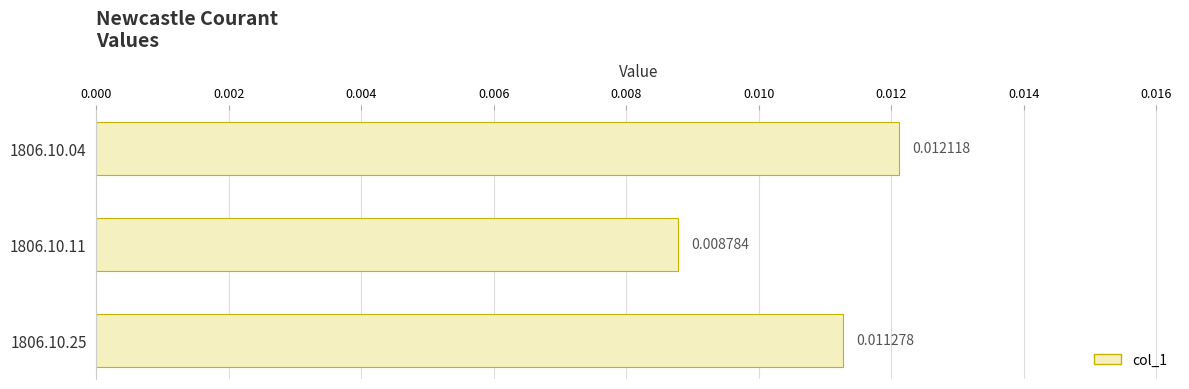

List the labels in order of value, smallest first.

1806.10.11, 1806.10.25, 1806.10.04